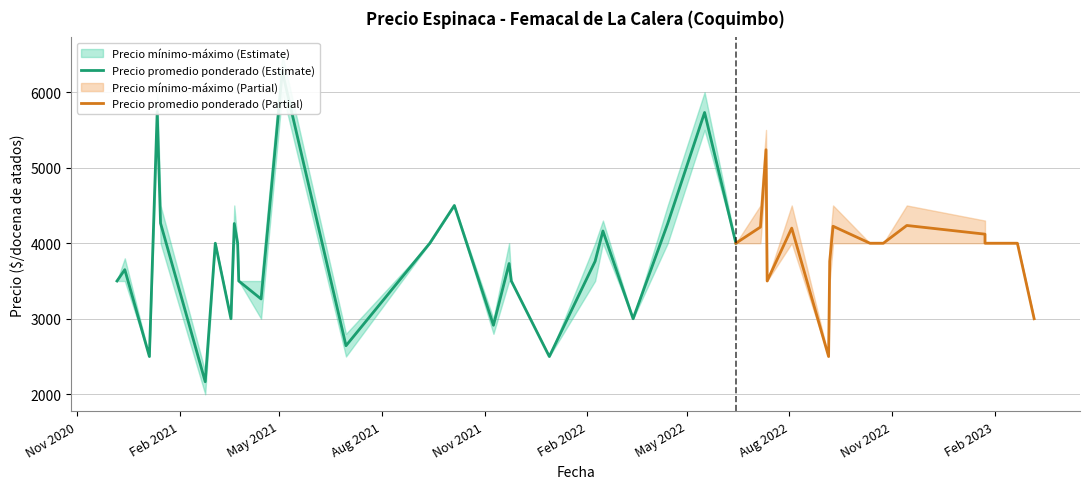

At which category does Precio minimo reach its first local valley?

2